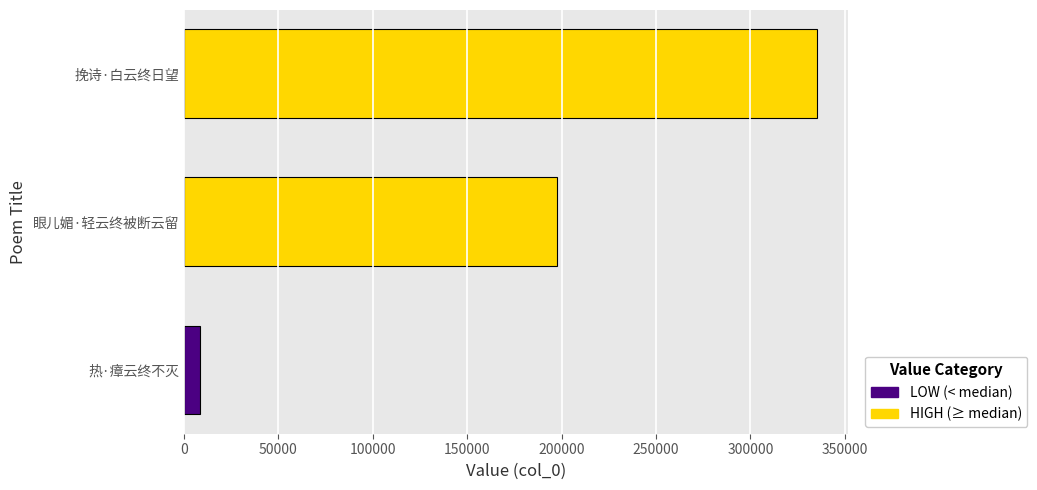

Rank the categories by value from highest to lowest.

挽诗·白云终日望, 眼儿媚·轻云终被断云留, 热·瘴云终不灭